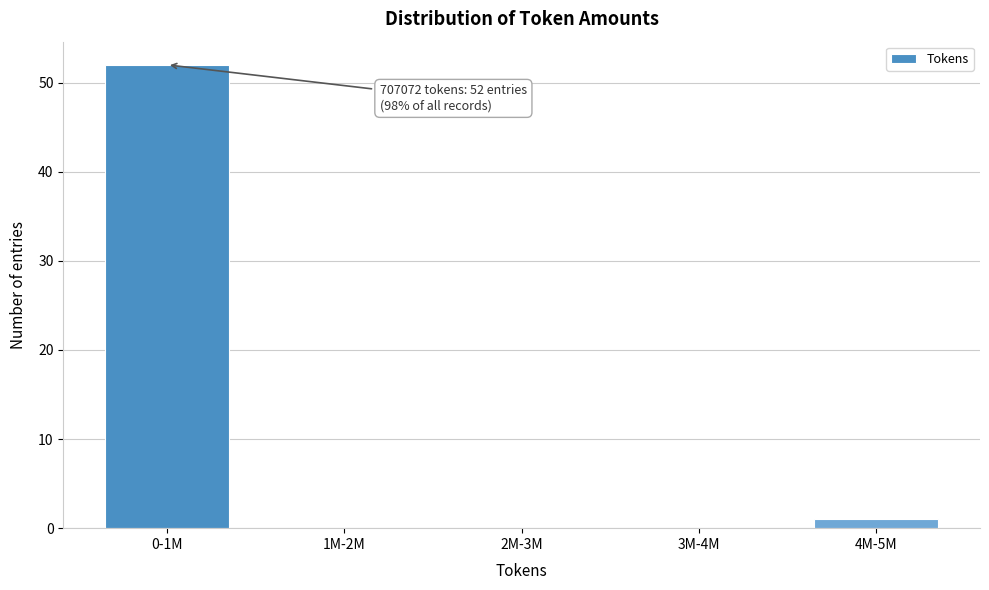

Reading right to left, what are all the values shown in this chart?

4M-5M=1	3M-4M=0	2M-3M=0	1M-2M=0	0-1M=52